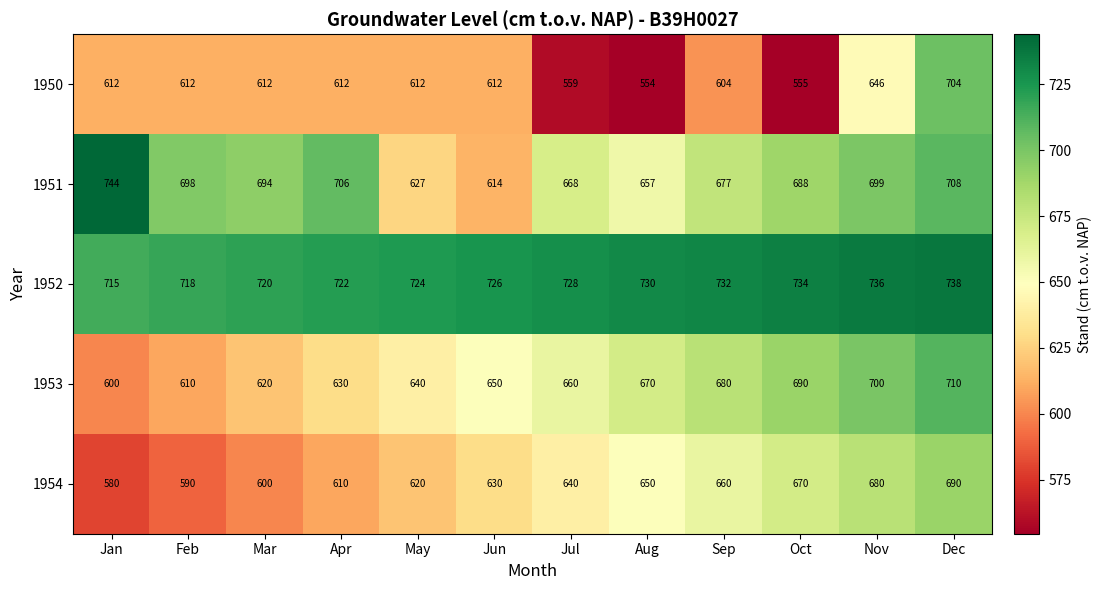

Which series has the largest total across all categories?

1952